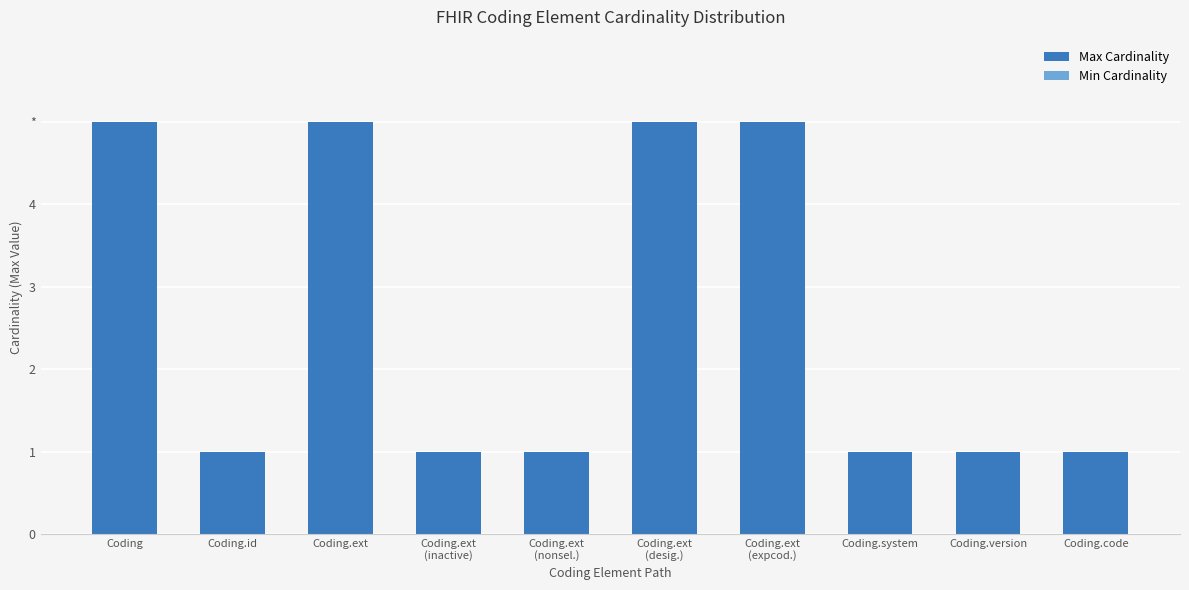

Are the bars horizontal?

No